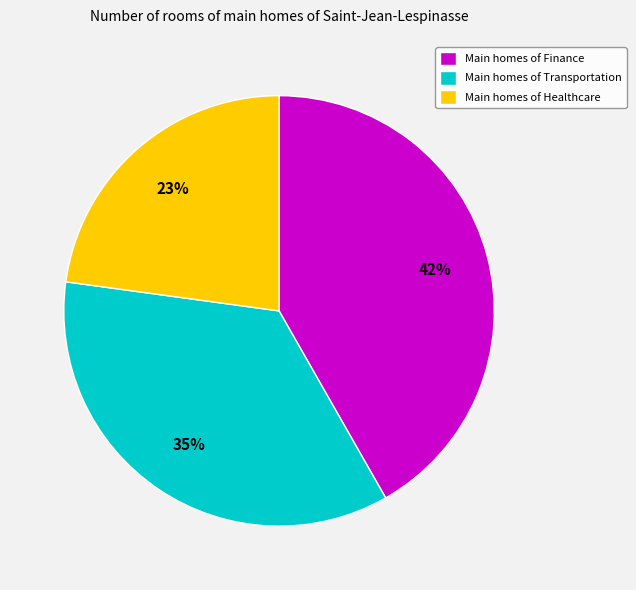

Is the sum of Main homes of Healthcare and Main homes of Transportation greater than half?

Yes